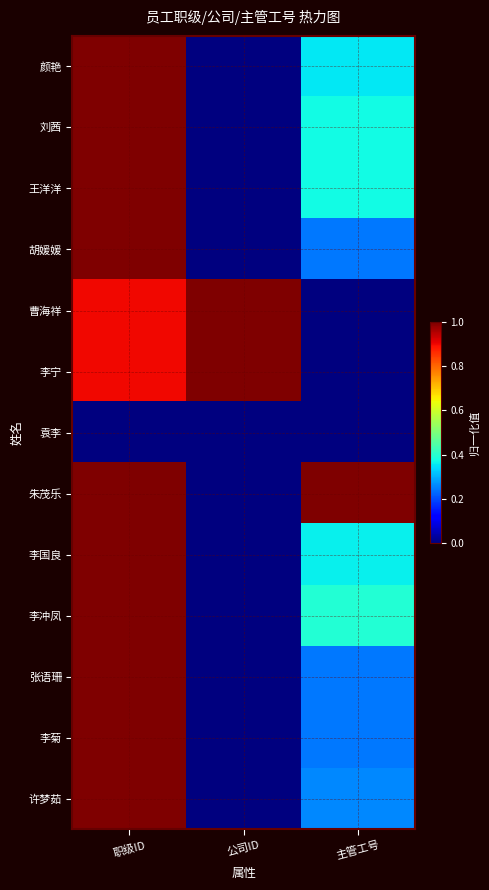

Which series changed the most between 职级ID and 公司ID?

颜艳